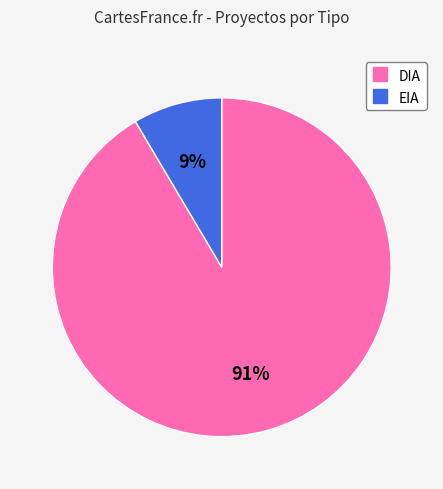

Do DIA and EIA together represent more than half of the pie?

Yes